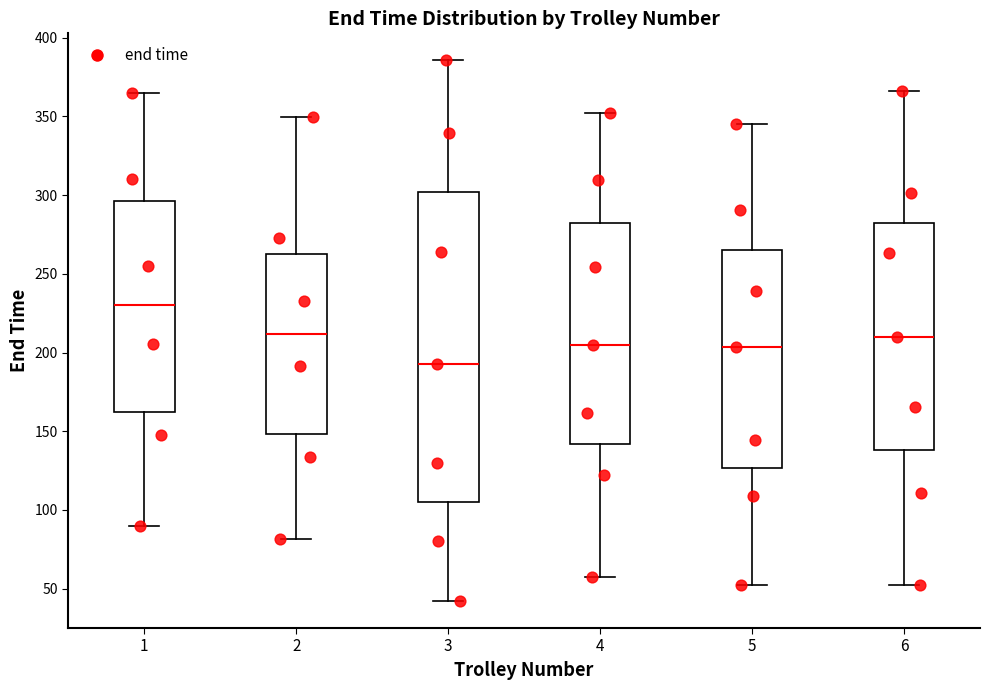

Which box has the lowest median line?

3